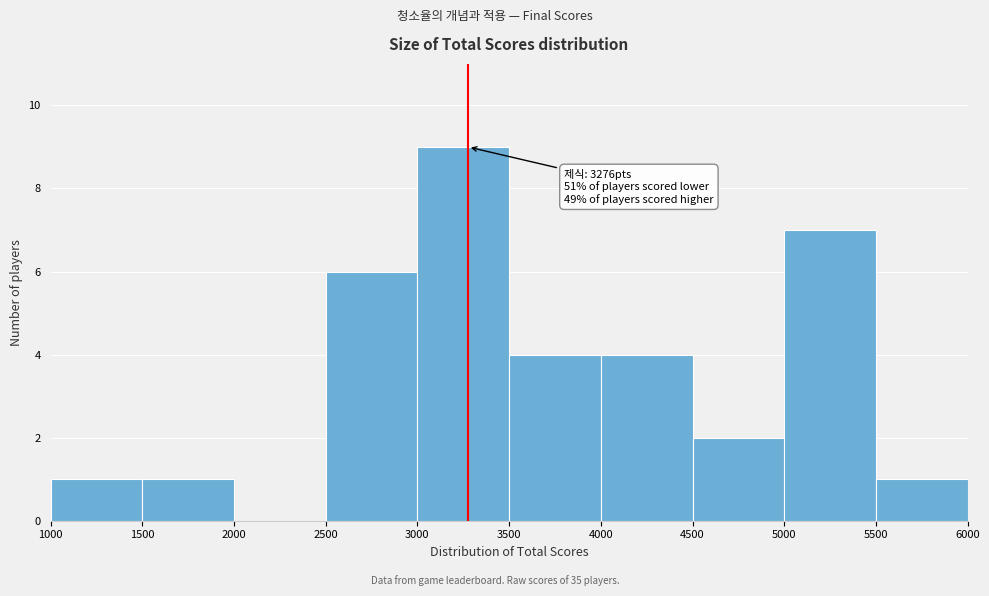

Over which range of the x-axis is the bar tallest?

3000 to 3500